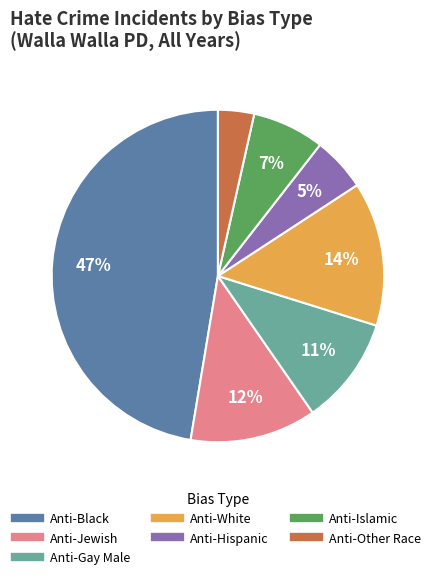

To the nearest percent, what is the average slice percentage?

14%